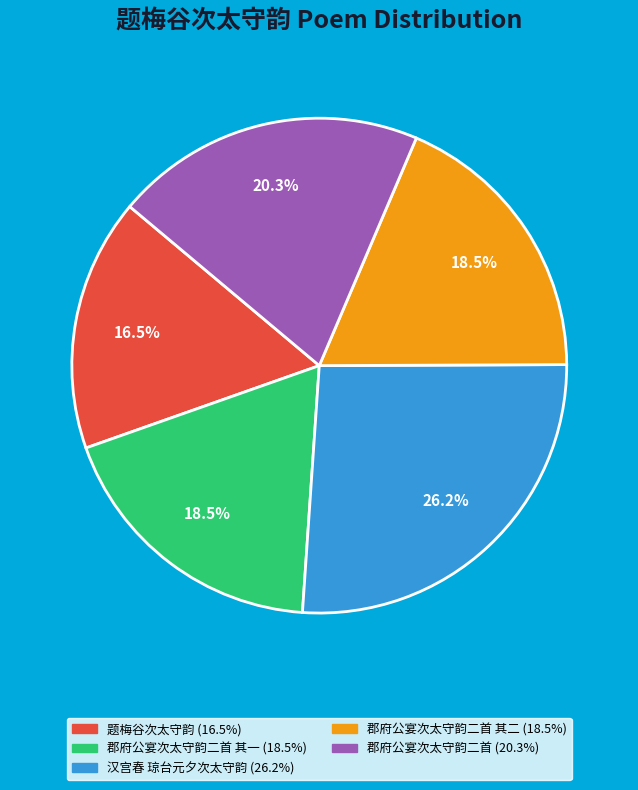

Is there any slice that represents more than half of the pie?

No